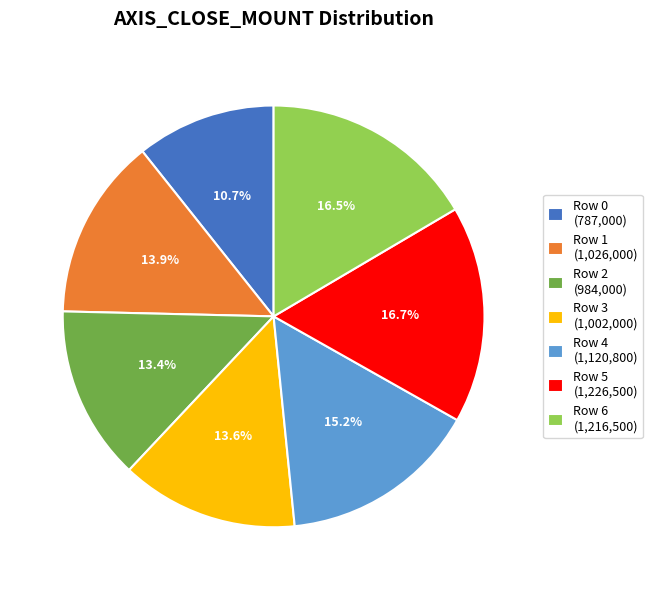

To the nearest percent, what is the difference between the largest and smallest slice percentages?

6%